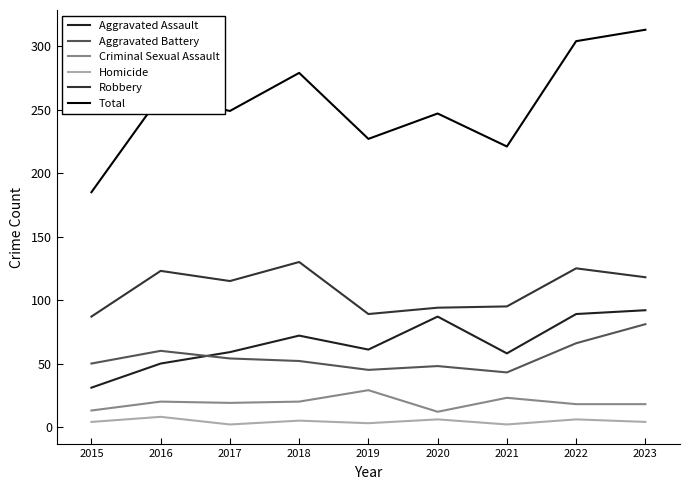

What is the approximate value of Homicide at 2017?

2